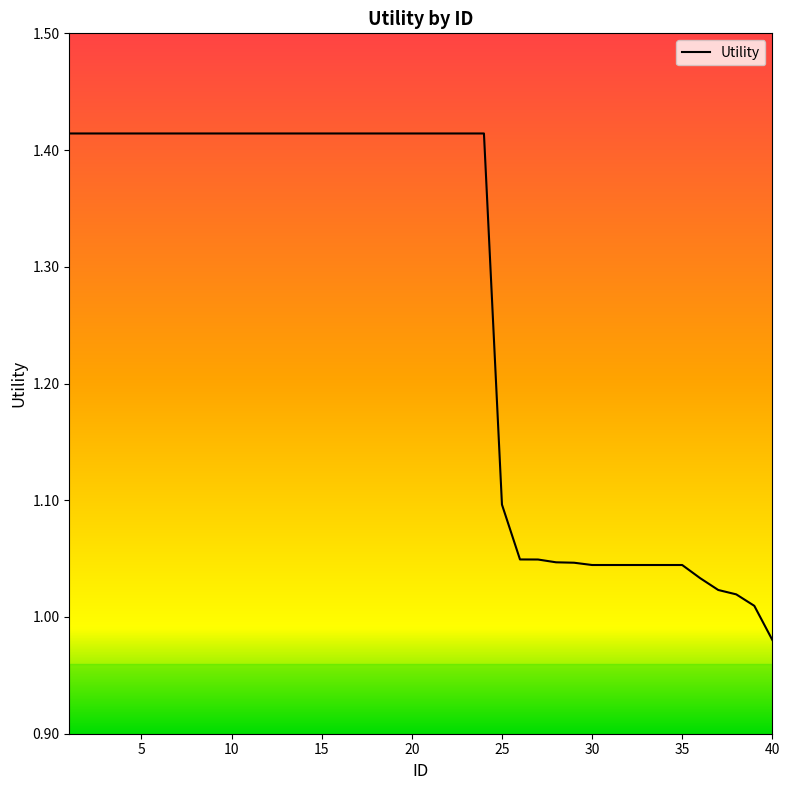

What is the difference between the maximum and minimum values?

0.4